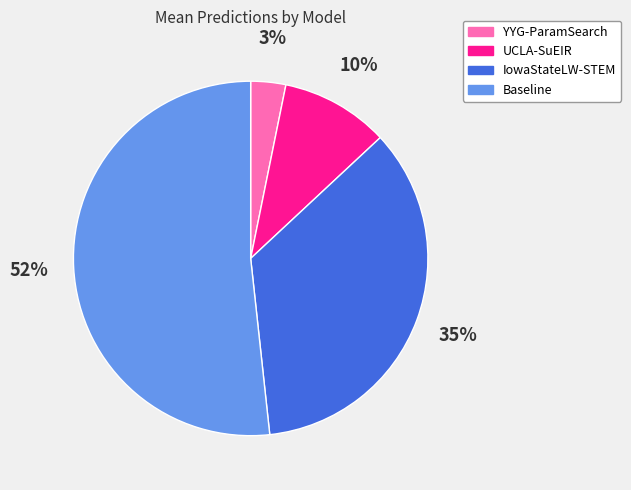

Rank the categories by value from highest to lowest.

Baseline, IowaStateLW-STEM, UCLA-SuEIR, YYG-ParamSearch